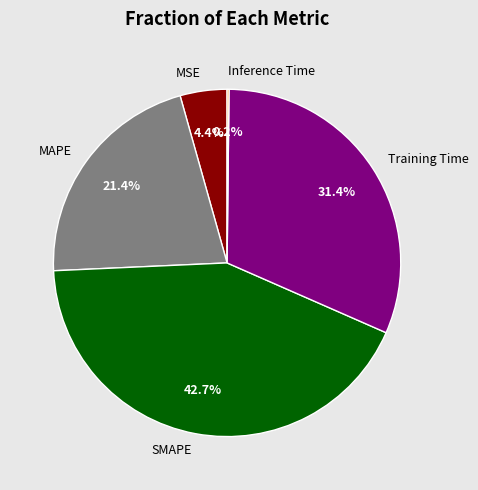

Do SMAPE and MSE together represent more than half of the pie?

No